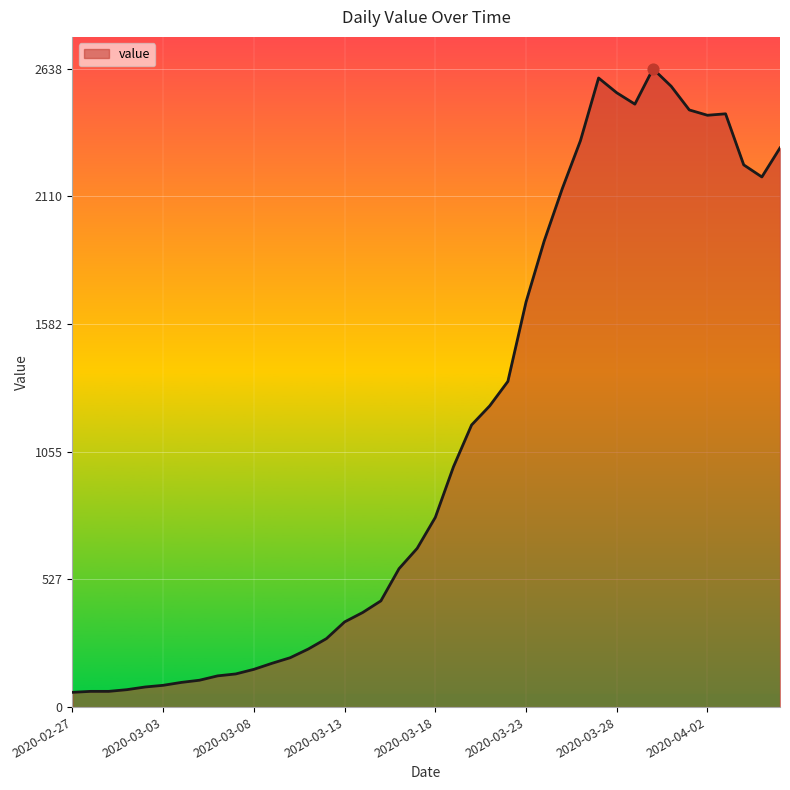

What is the difference between the maximum and minimum values?

2577